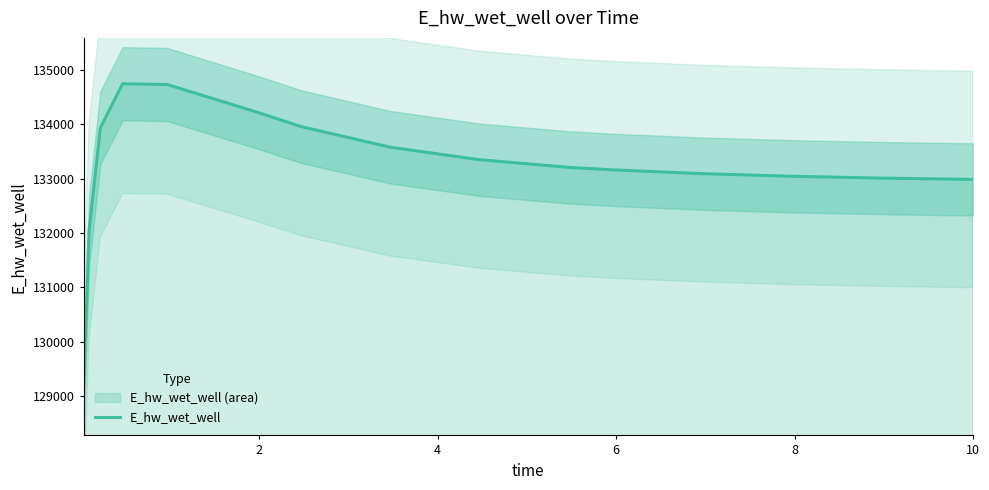

What is the maximum value for E_hw_wet_well?

134748.4